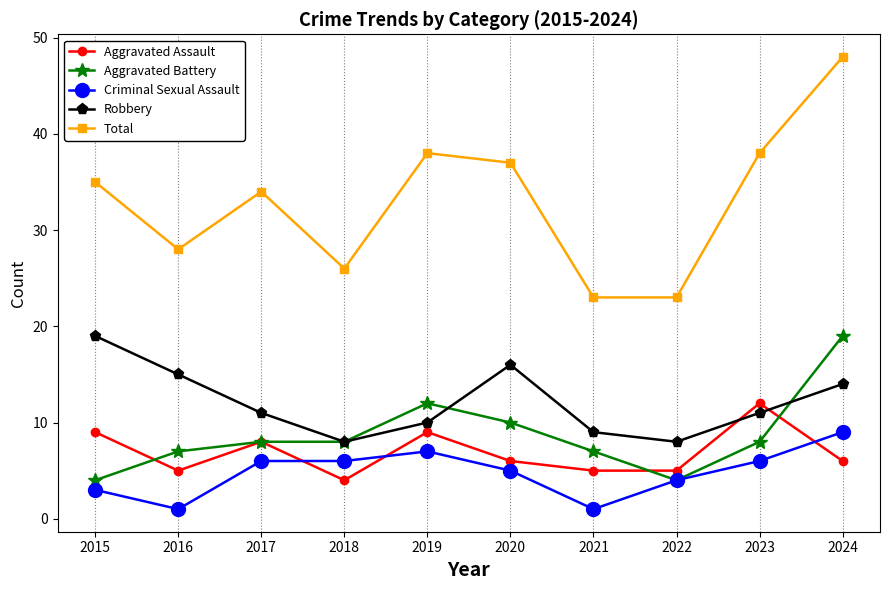

The Aggravated Assault series shows 6 at 2020. True or false?

True